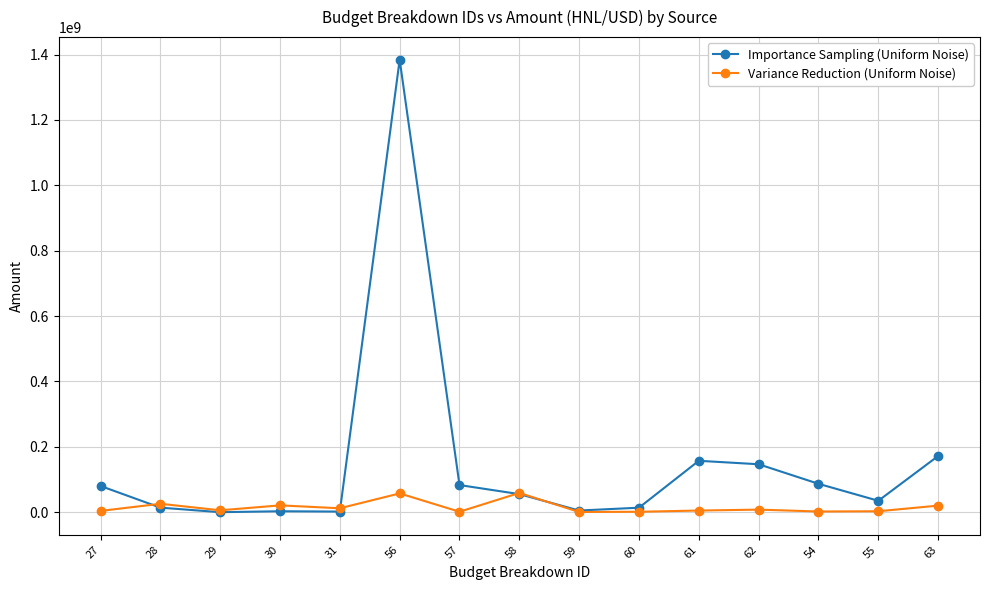

The value of Importance Sampling (Uniform Noise) at 62 is 146727749. True or false?

True